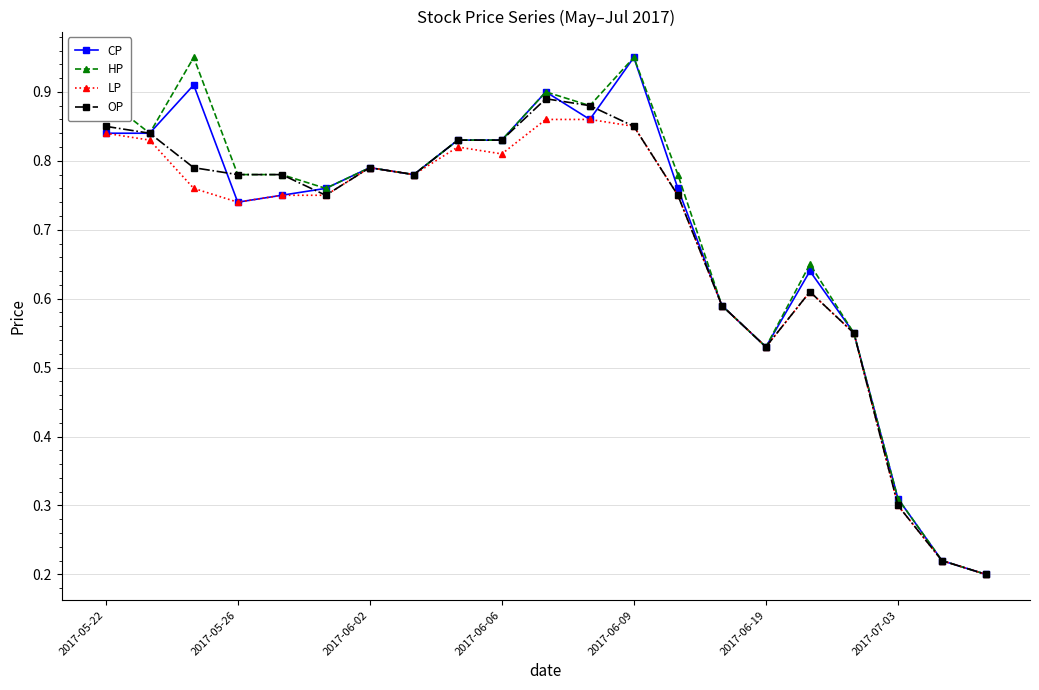

At how many categories does at least one series exceed 0?

21